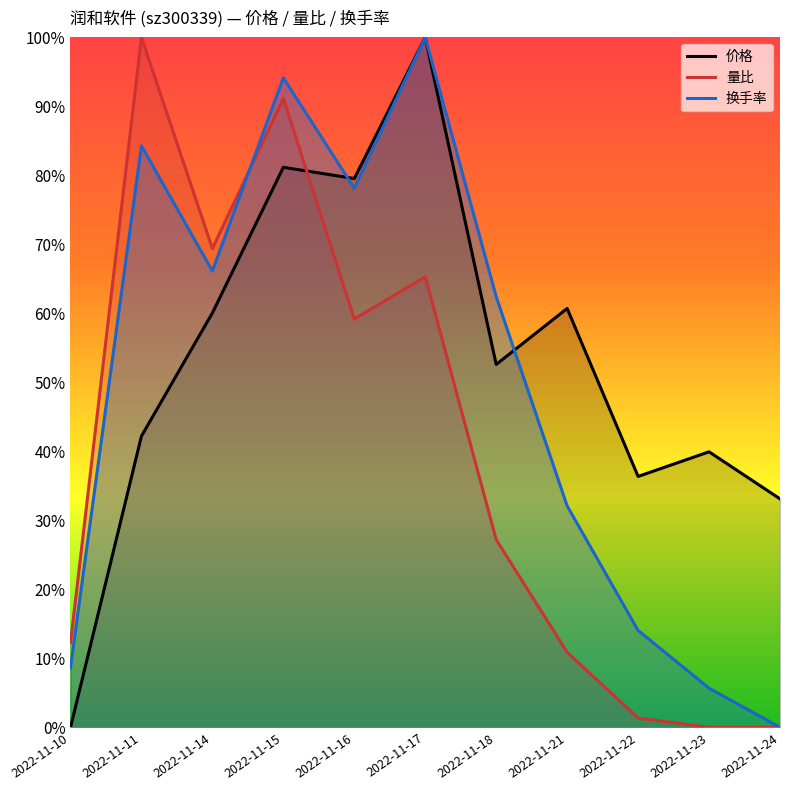

At which category does 换手率 reach its first local peak?

2022-11-11